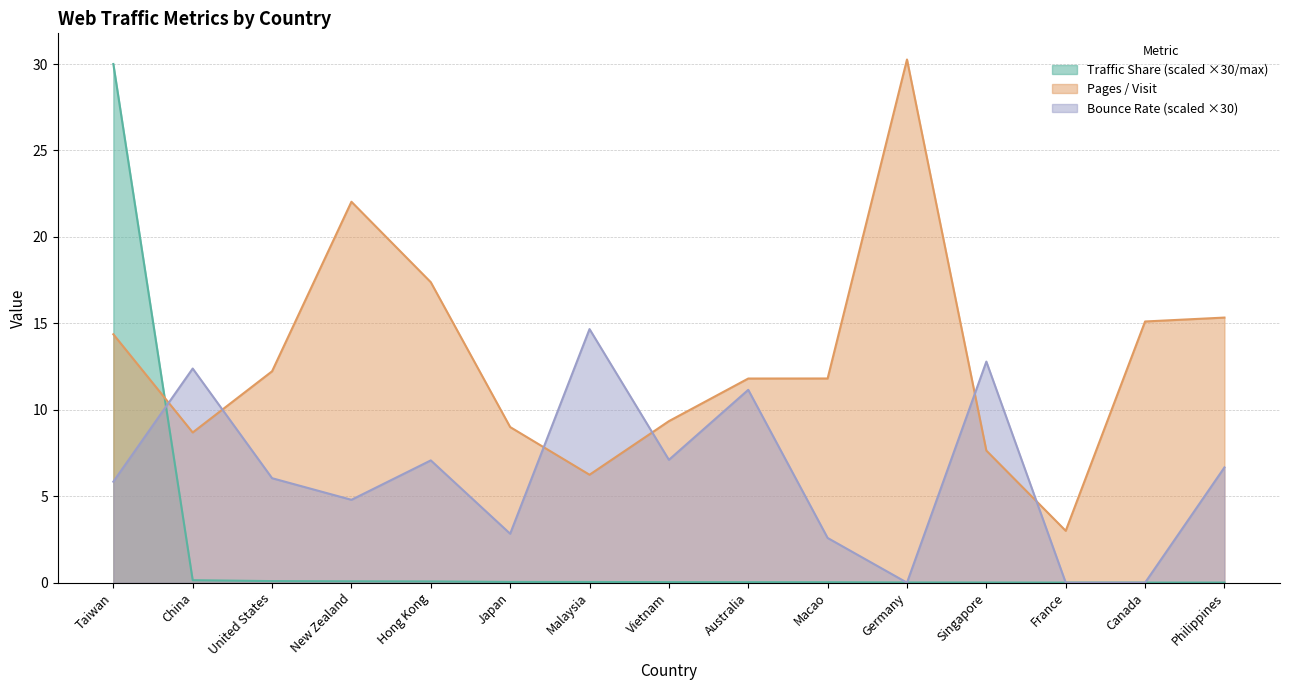

What is the label of the 1st point from the right?

Philippines